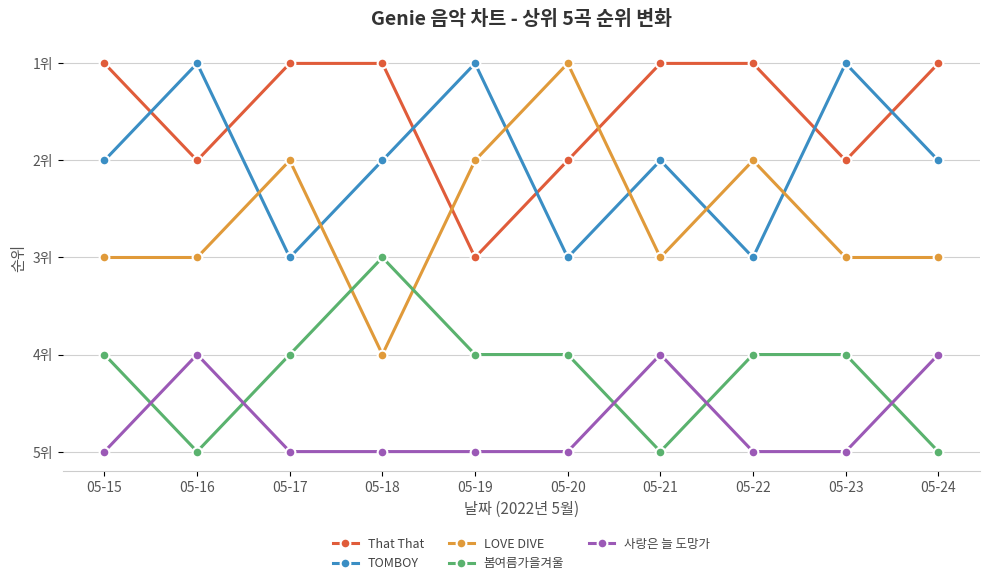

Which label corresponds to the largest value in the chart?

05-16